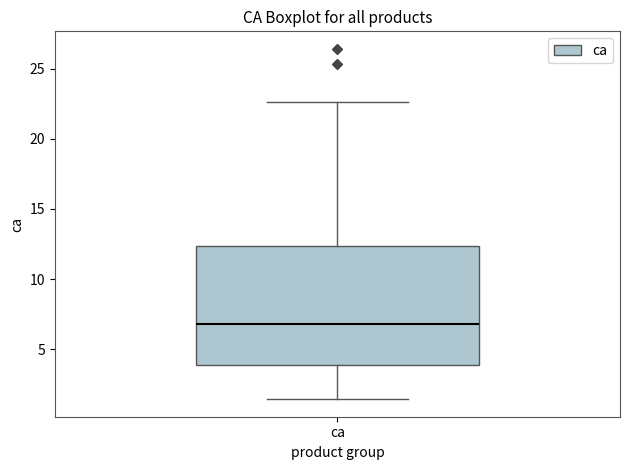

Where does the lower whisker of the box for ca end on the y-axis? The values are not printed on the chart, so give them approximately, as read against the axis.

1.5